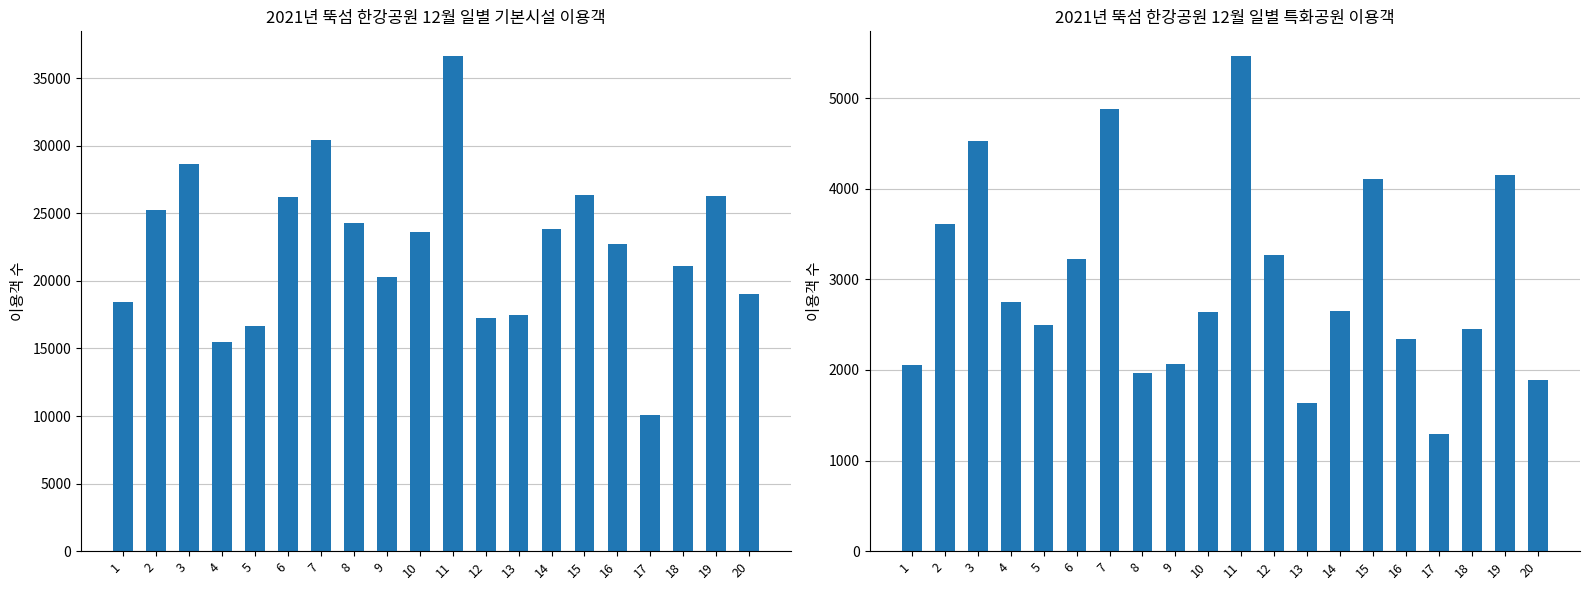

Reading left to right, what are all the values shown in this chart?

소계(기본시설): 18407	25263	28642	15469	16665	26210	30416	24246	20270	23576	36624	17262	17480	23825	26347	22727	10047	21060	26252	19057
소계(특화공원): 2050	3615	4525	2755	2495	3220	4883	1961	2065	2640	5463	3270	1640	2655	4110	2341	1297	2455	4150	1890